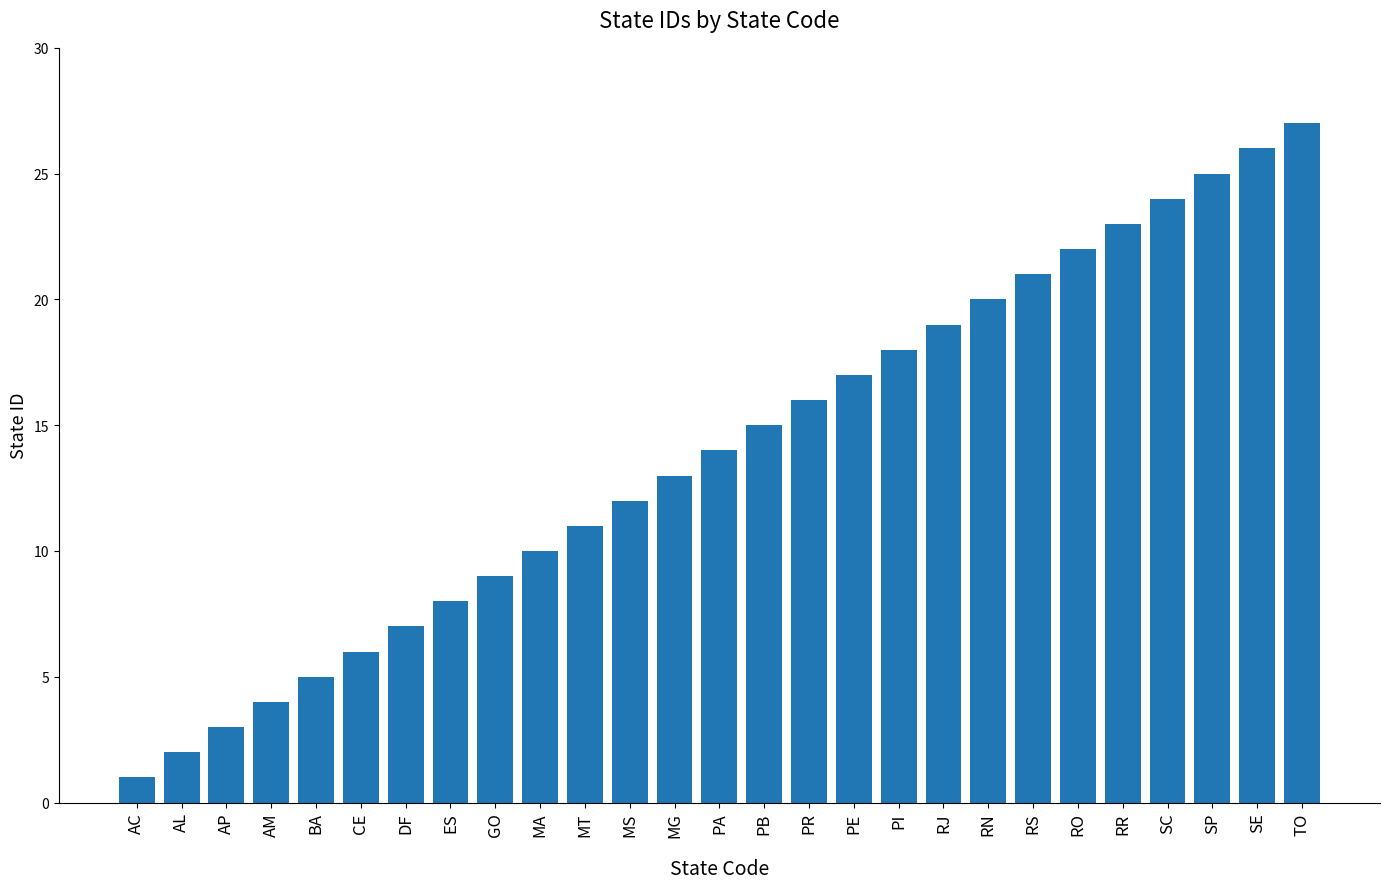

What is the difference between the maximum and minimum values?

26